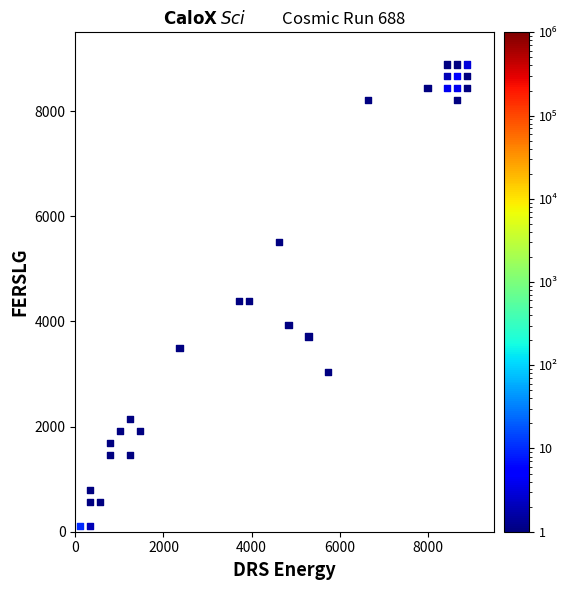

What is the range of X values (max minus min)?

8775.0